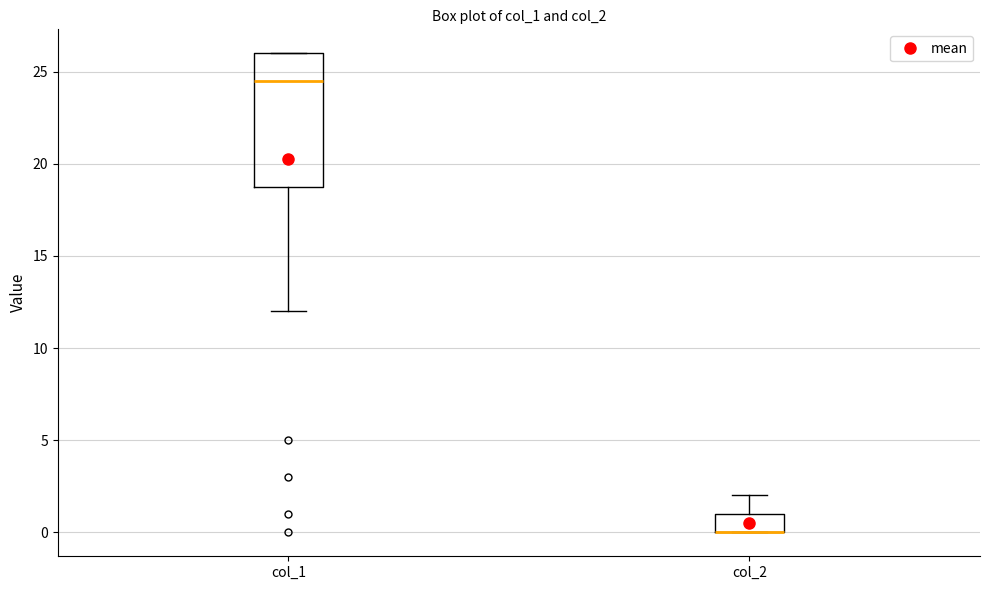

Which box is the tallest, from its lower edge to its upper edge?

col_1